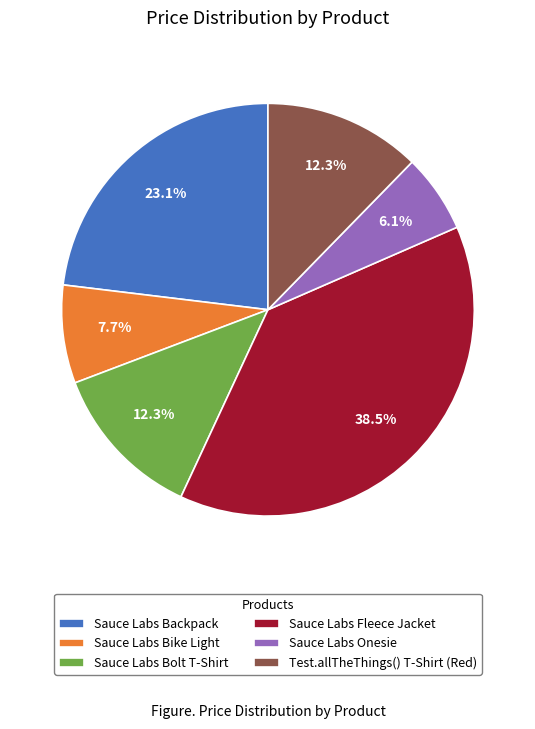

What portion of the pie excludes Sauce Labs Onesie?

93.9%